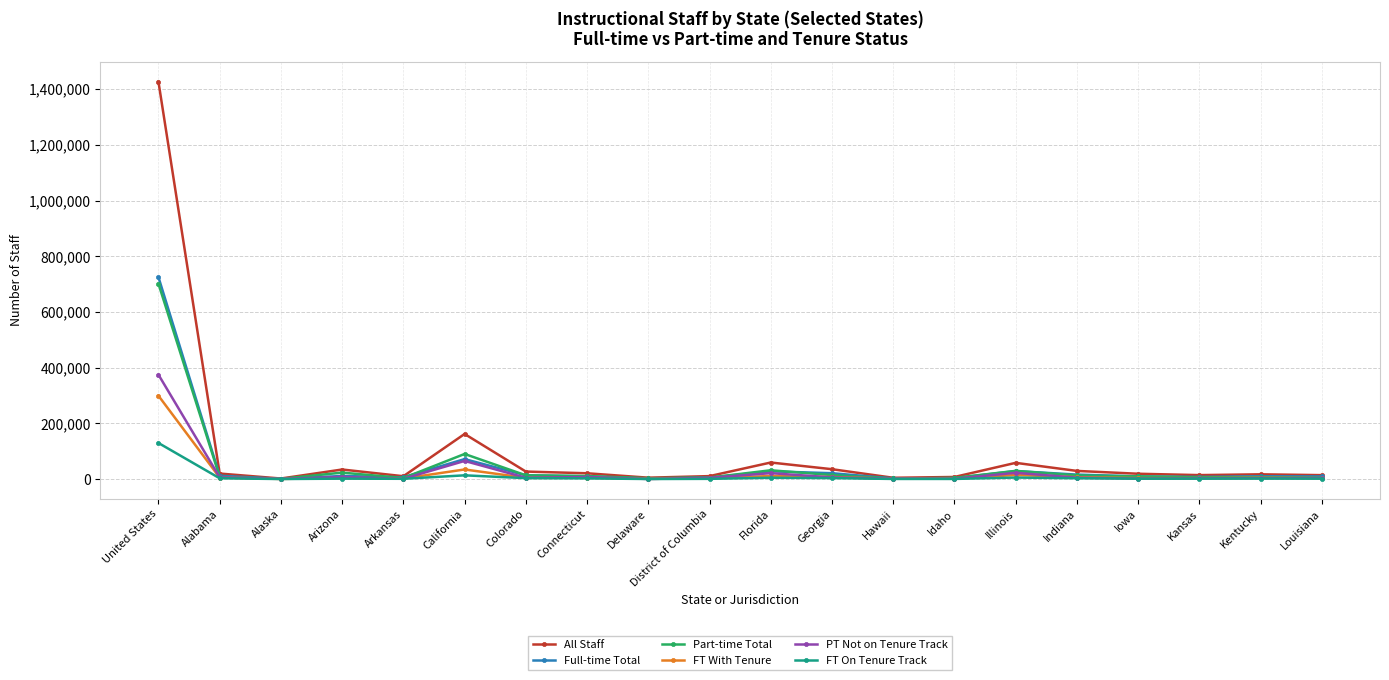

What is the difference between the second highest and minimum values in the FT With Tenure series?

34057